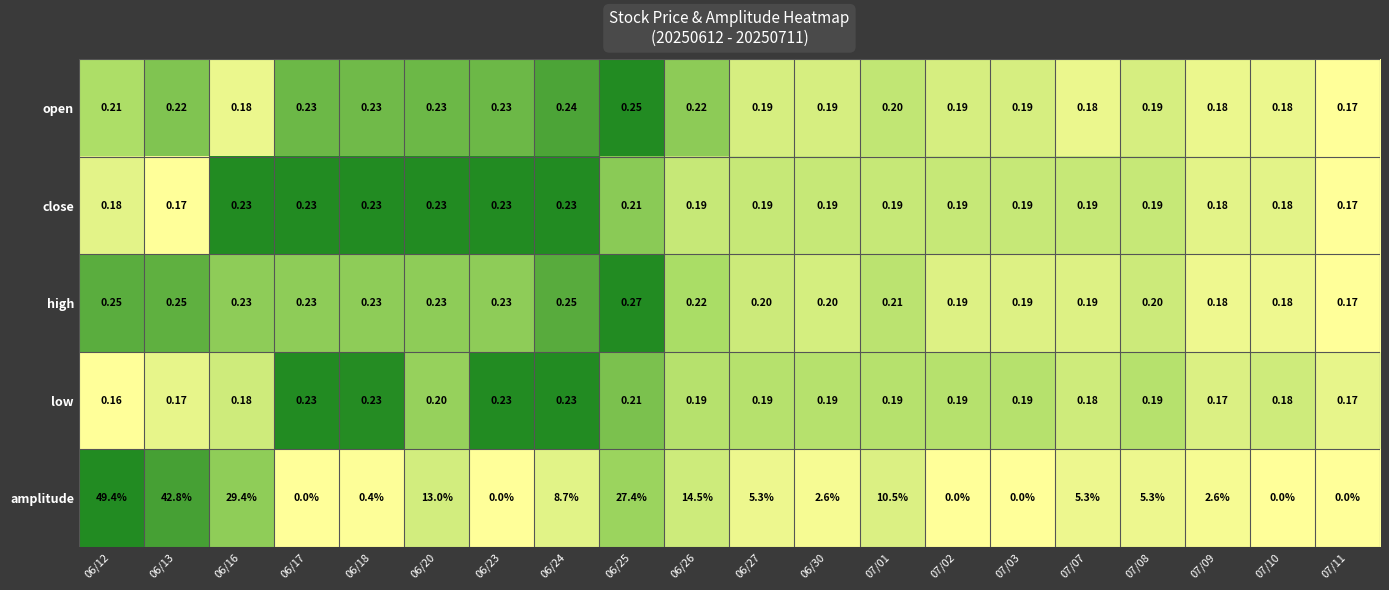

Which series has the largest range (max minus min)?

amplitude